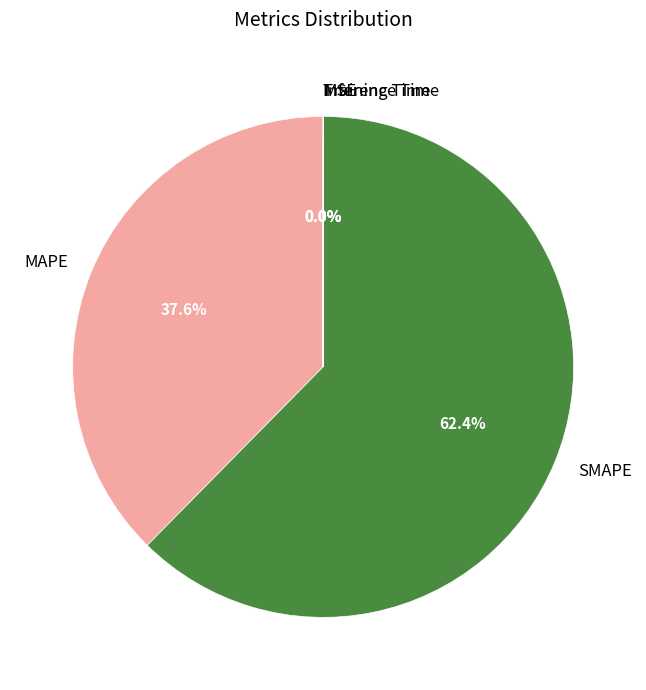

Which slice is the largest?

SMAPE